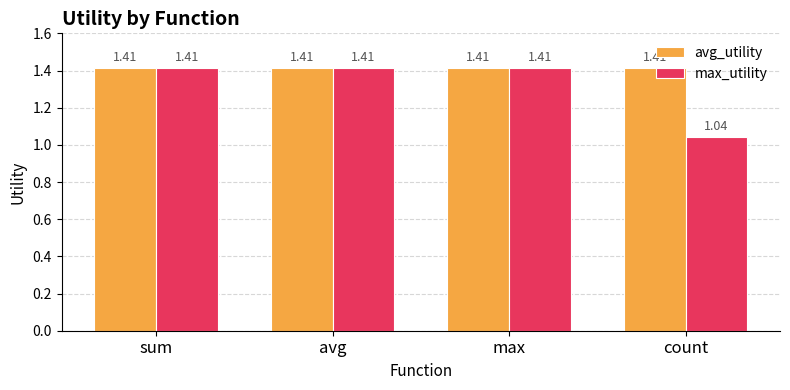

Count the max_utility values in the range 1 to 2.

4